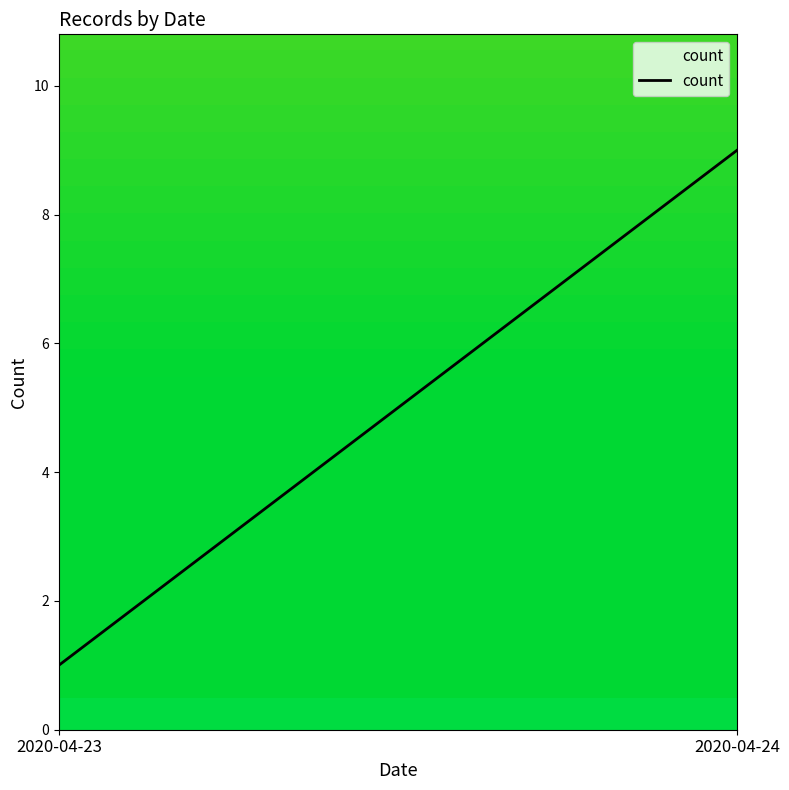

List the labels in order of value, smallest first.

2020-04-23, 2020-04-24